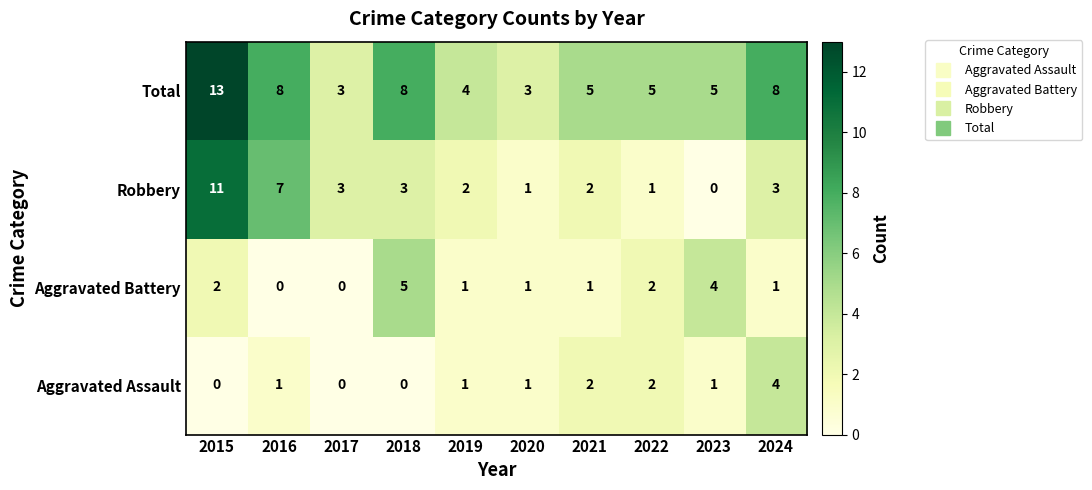

Which series has the largest total across all categories?

Total